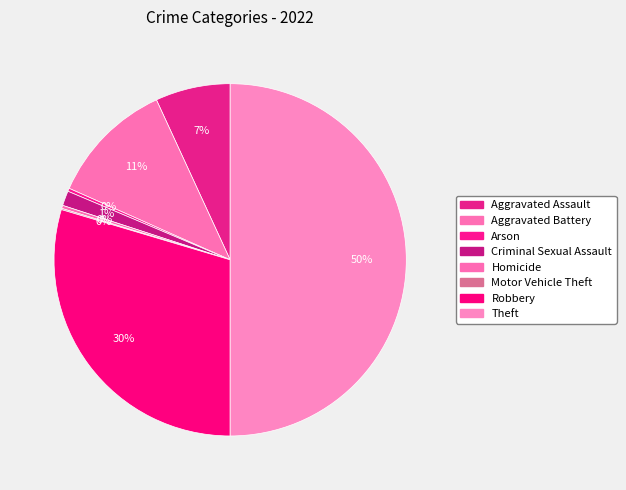

True or false: Motor Vehicle Theft accounts for 1% of the total.

False